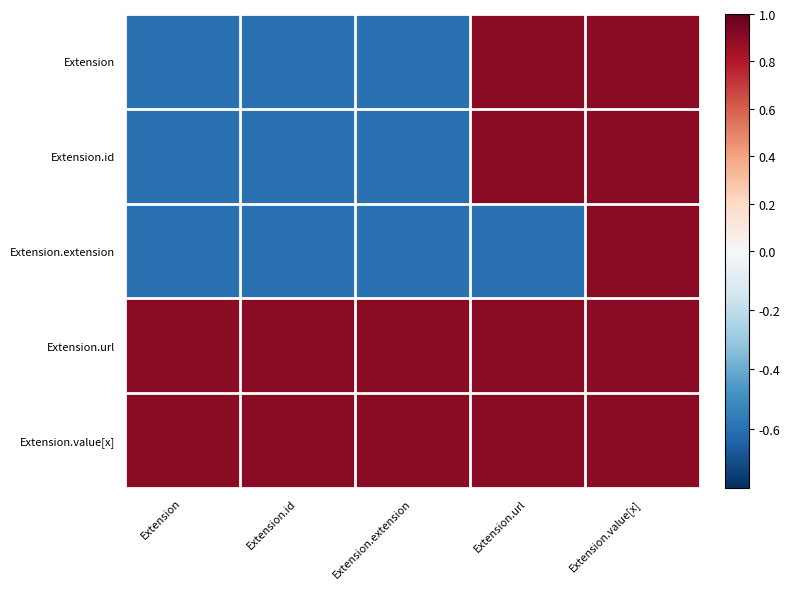

Rank the series by their maximum value, from highest to lowest.

Extension, Extension.id, Extension.extension, Extension.url, Extension.value[x]